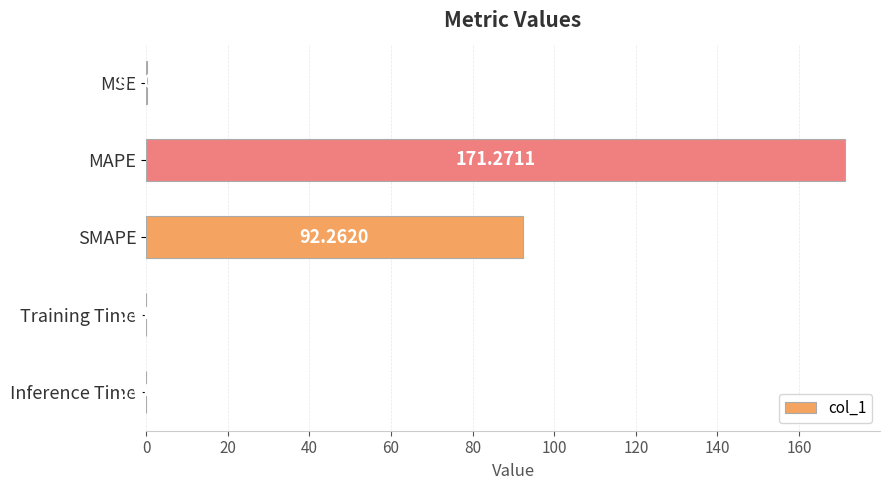

What is the average value?

52.7